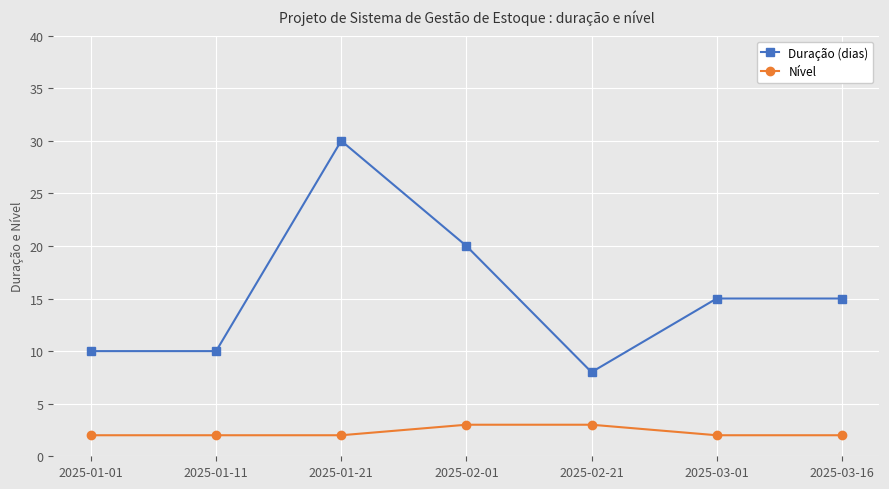

Reading left to right, list all the values displayed in this chart.

Duração (dias): 10	10	30	20	8	15	15
Nível: 2	2	2	3	3	2	2